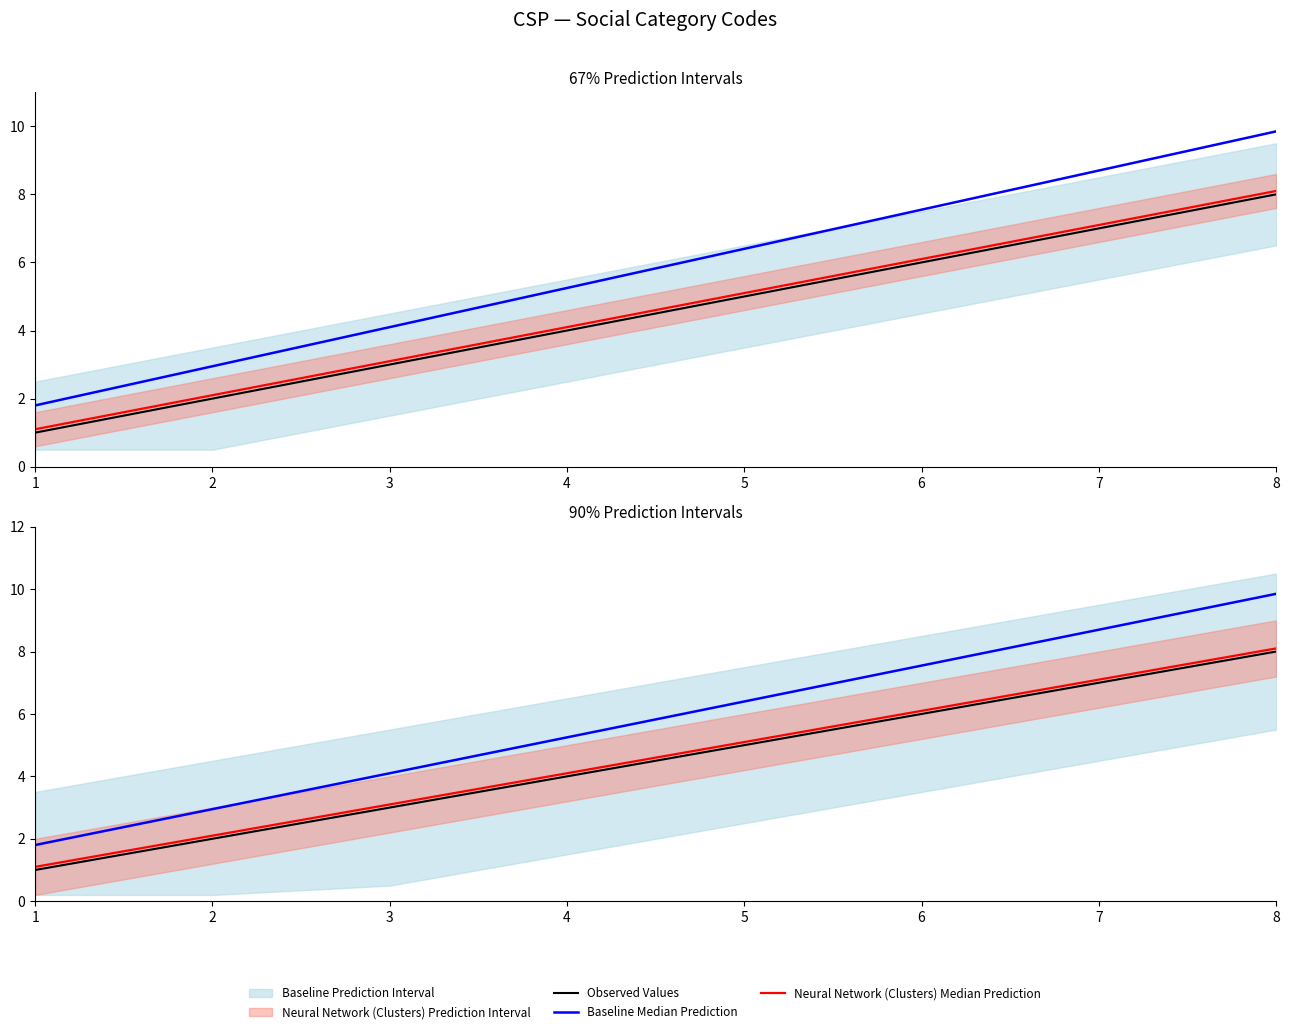

At how many categories does at least one series exceed 3?

6